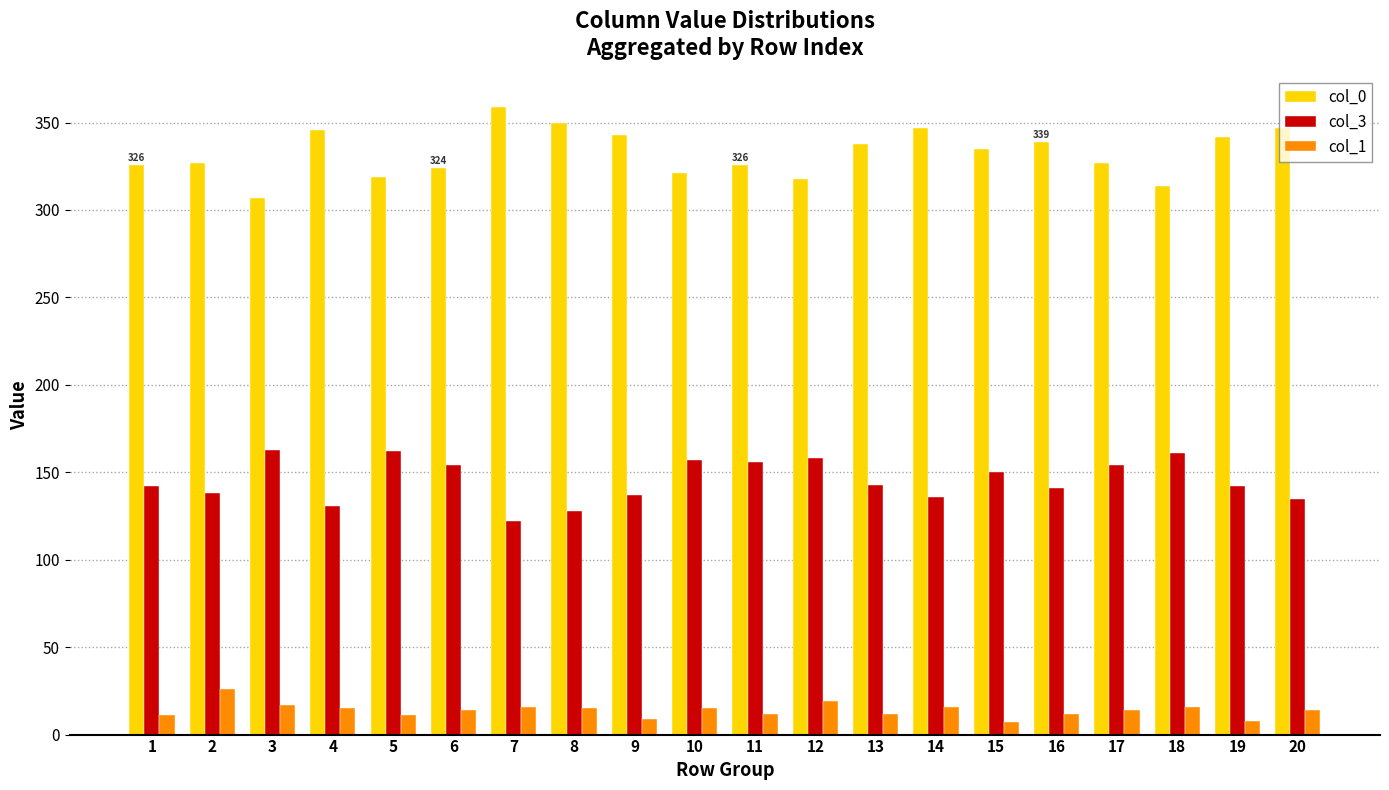

The value of col_0 at 8 is 350. True or false?

True